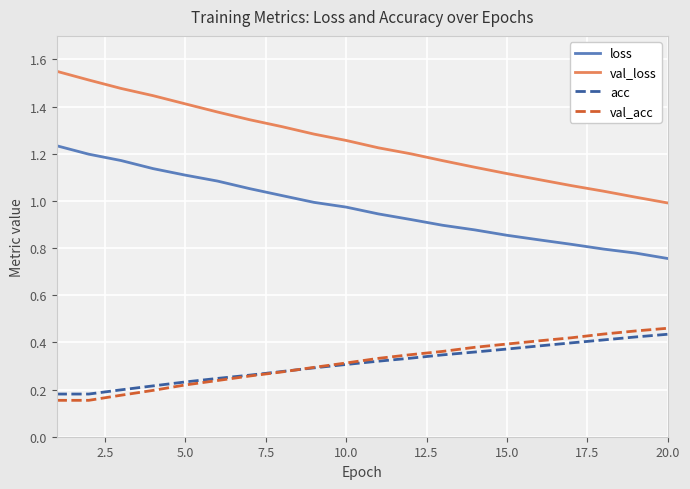

True or false: val_loss and acc cross at least once.

False